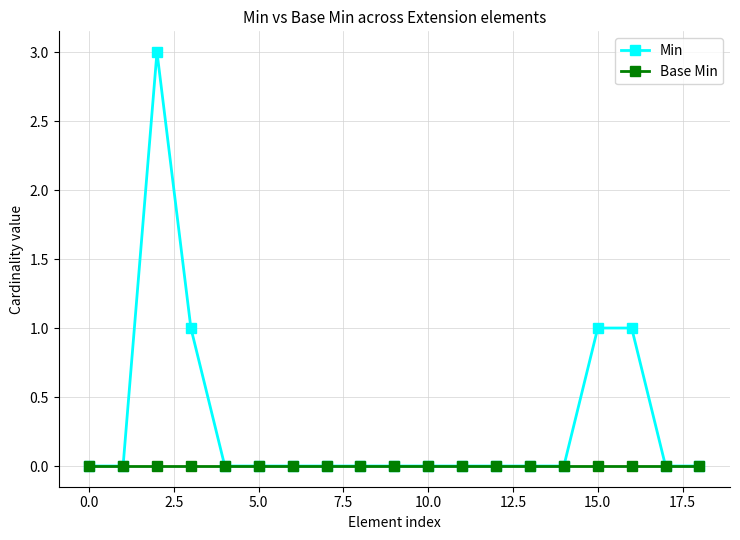

Reading right to left, what are all the values shown in this chart?

Min: 0	0	1	1	0	0	0	0	0	0	0	0	0	0	0	1	3	0	0
Base Min: 0	0	0	0	0	0	0	0	0	0	0	0	0	0	0	0	0	0	0